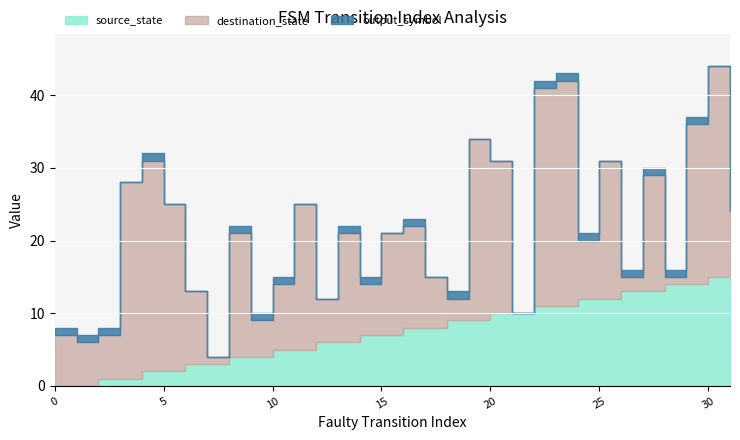

What are all the series names shown in the legend?

source_state, destination_state, output_symbol